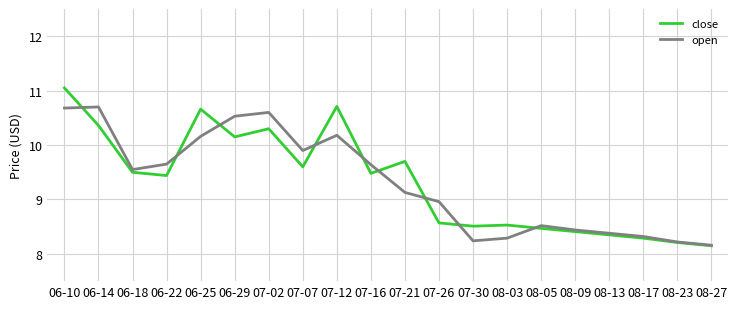

The open series shows 14.4 at 08-13. True or false?

False